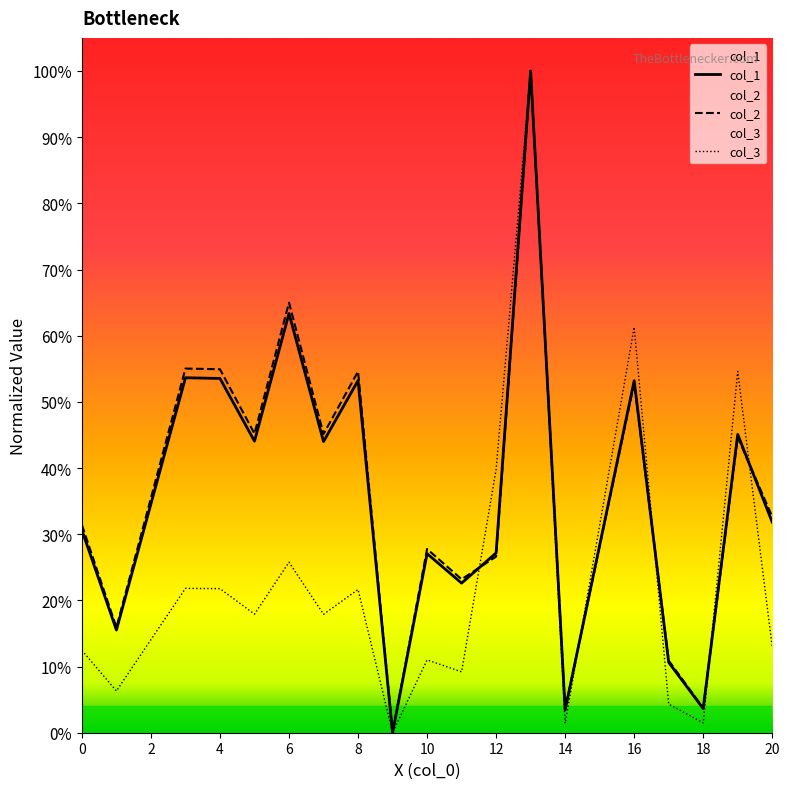

Where do col_3 and col_1 first cross each other?

11 and 12